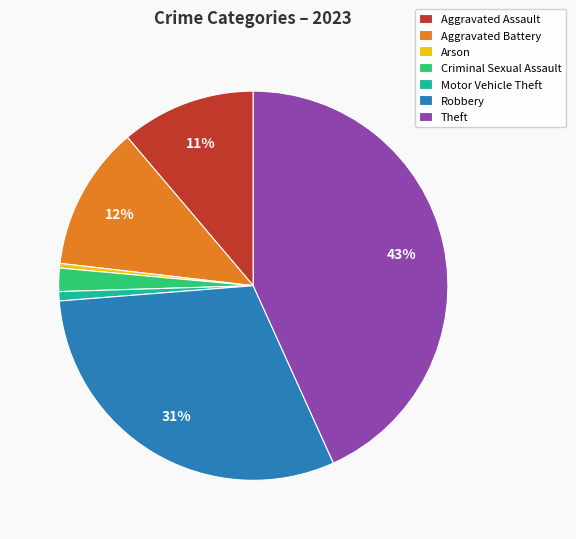

How many slices are in this pie chart?

7